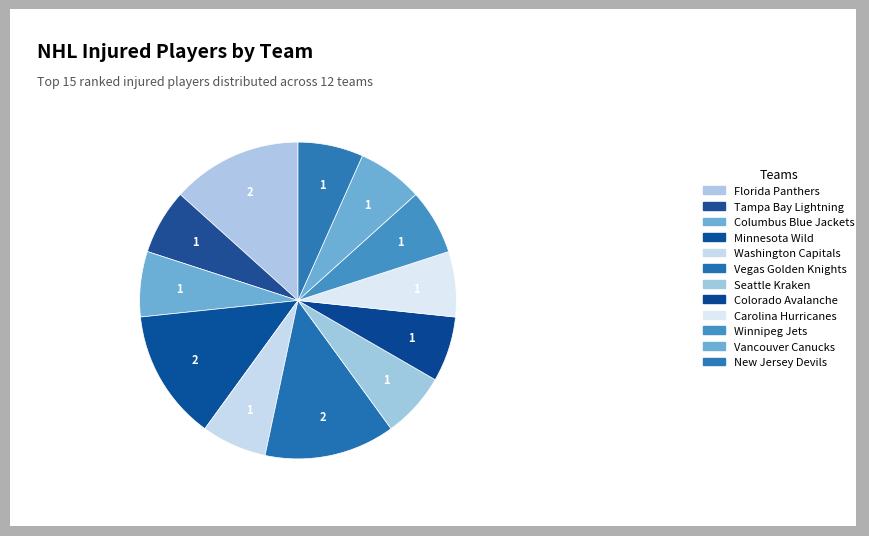

Which has a higher value, Washington Capitals or Vegas Golden Knights?

Vegas Golden Knights